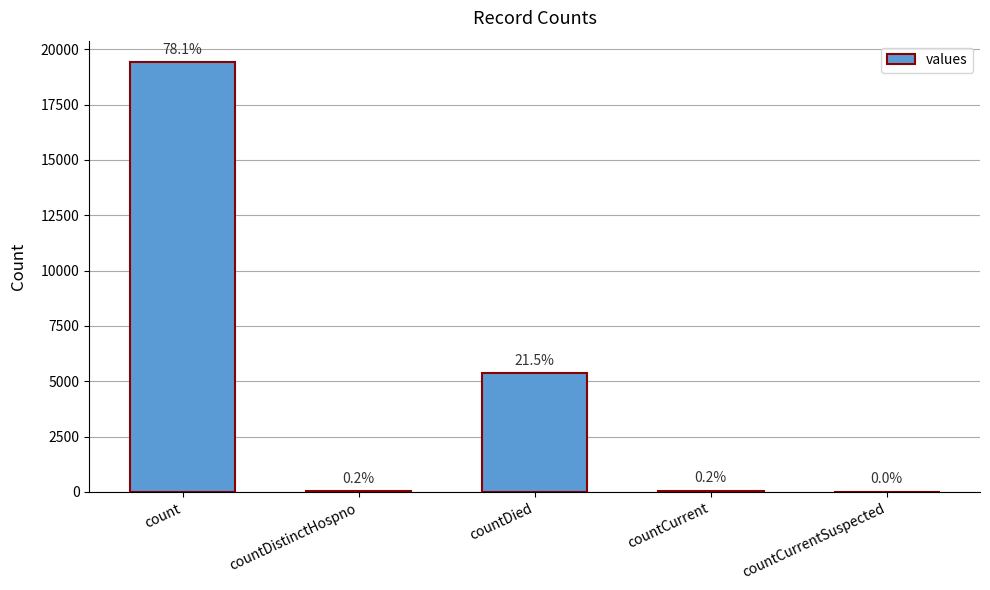

What is the difference between the values at countDistinctHospno and countCurrentSuspected?

38